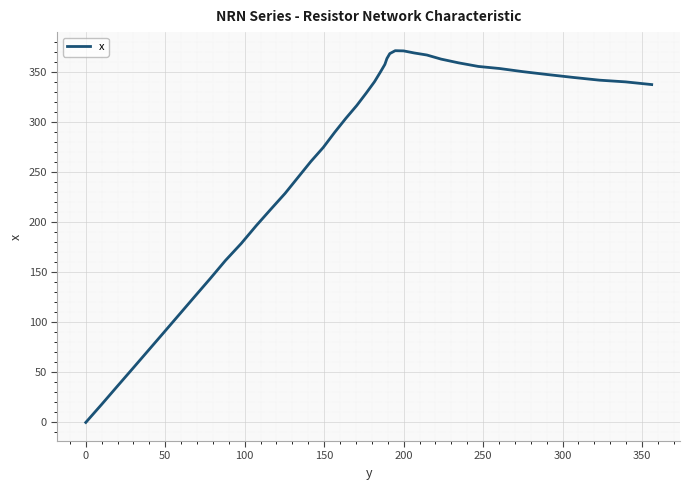

What is the greatest value displayed?

370.9